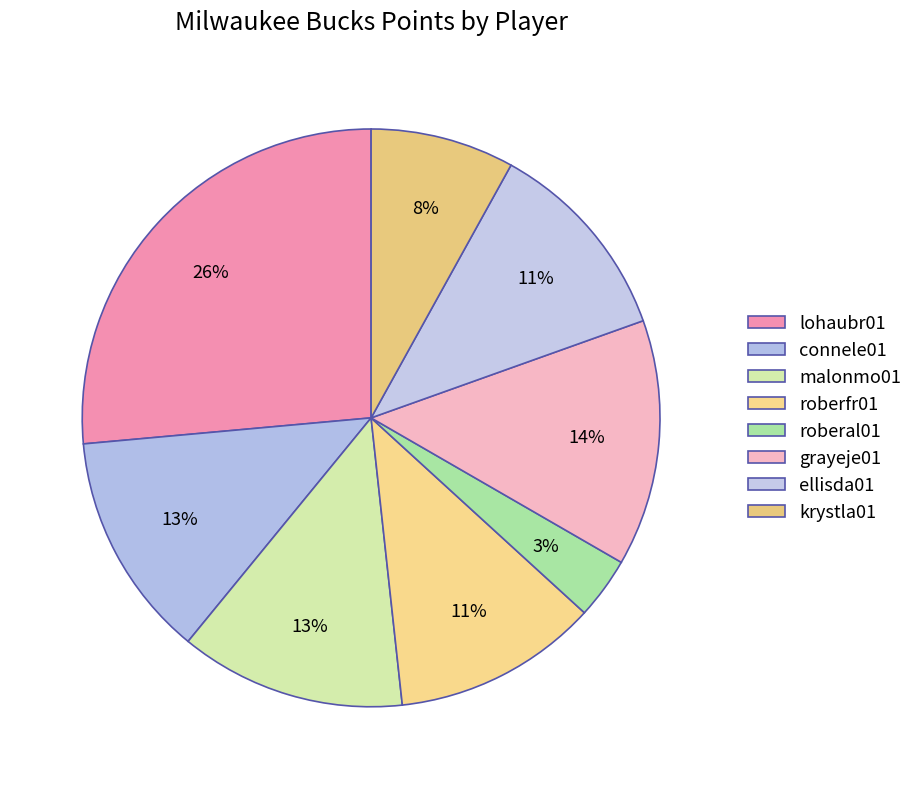

Which category has the biggest portion of the pie?

lohaubr01